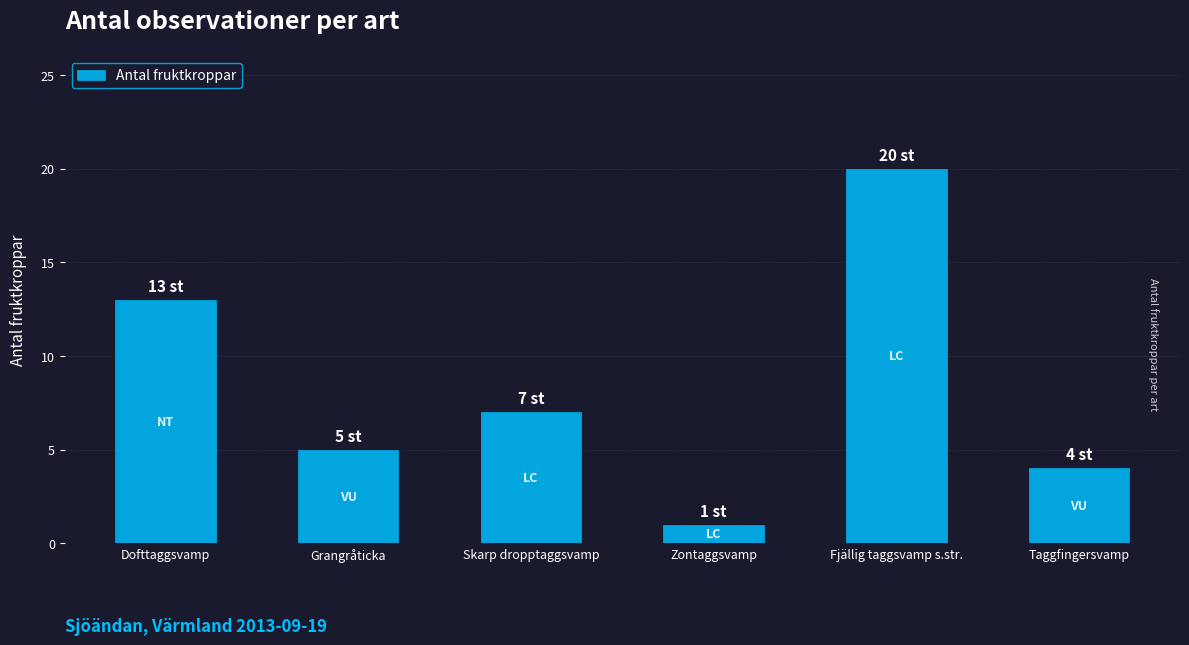

What is the value of the 6th bar from the left?

4